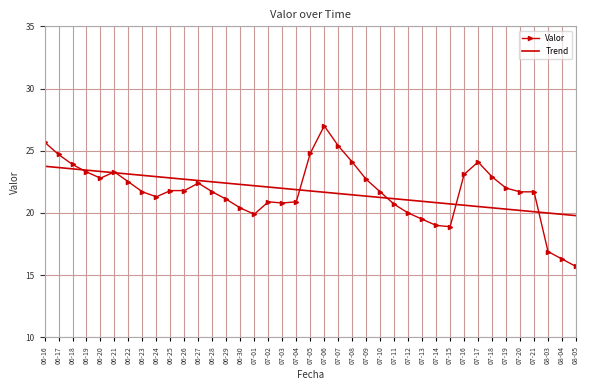

What position from the right is 07-09?

16